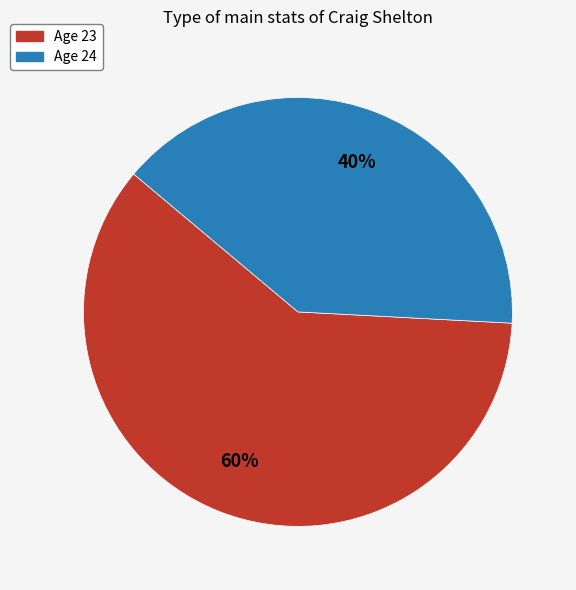

To the nearest percent, what percentage of the pie is Age 23?

60%